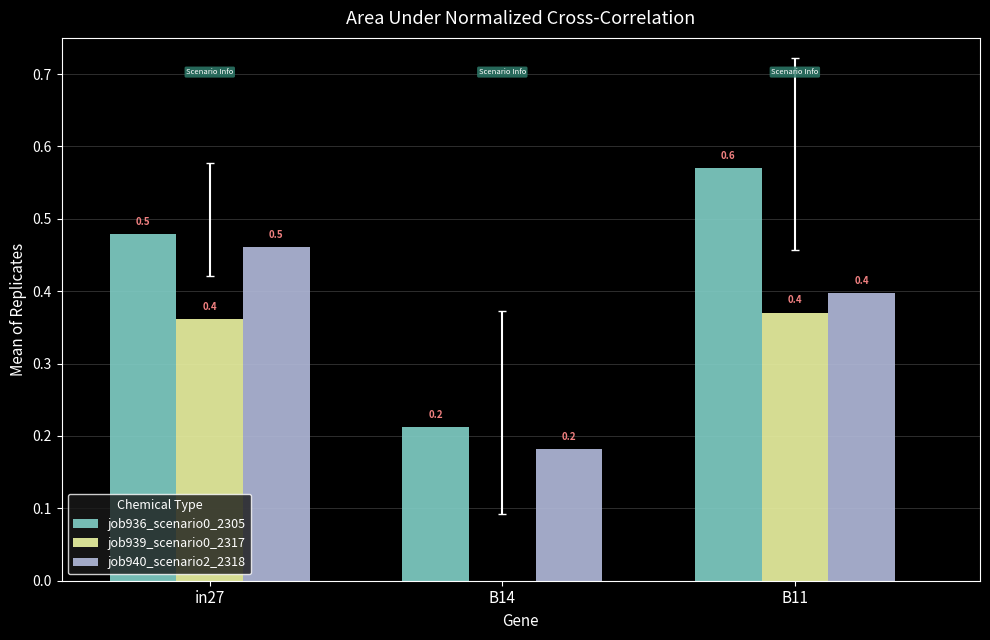

What is the spread (max minus min) of values at in27?

0.1